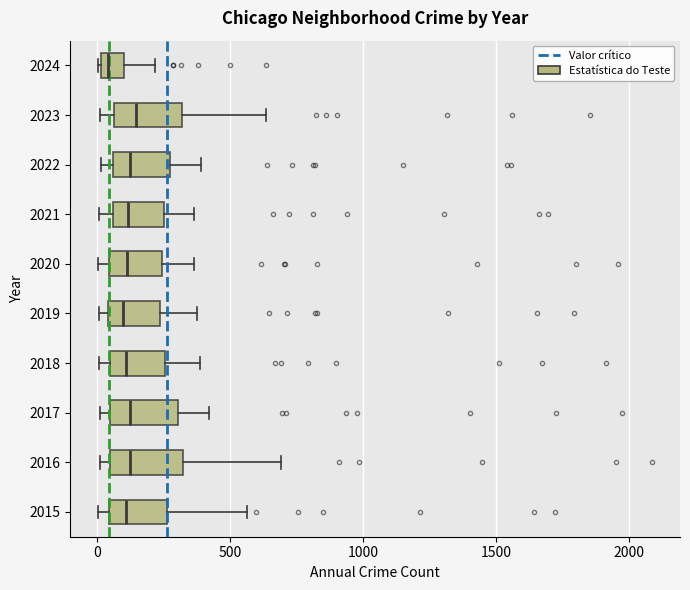

Reading bottom to top, transcribe this box plot: for each box, give where its median line is, the range the box spans, and where its two whiskers end, as read against the x-axis. The values are not printed on the chart, so give them approximately, as read against the axis.

2015: median 100, box 50 to 250, whiskers 0 to 550
2016: median 150, box 50 to 300, whiskers 0 to 700
2017: median 100, box 50 to 300, whiskers 0 to 400
2018: median 100, box 50 to 250, whiskers 0 to 400
2019: median 100, box 50 to 250, whiskers 0 to 400
2020: median 100, box 50 to 250, whiskers 0 to 350
2021: median 100, box 50 to 250, whiskers 0 to 350
2022: median 100, box 50 to 250, whiskers 0 to 400
2023: median 150, box 50 to 300, whiskers 0 to 650
2024: median 50, box 0 to 100, whiskers 0 to 200